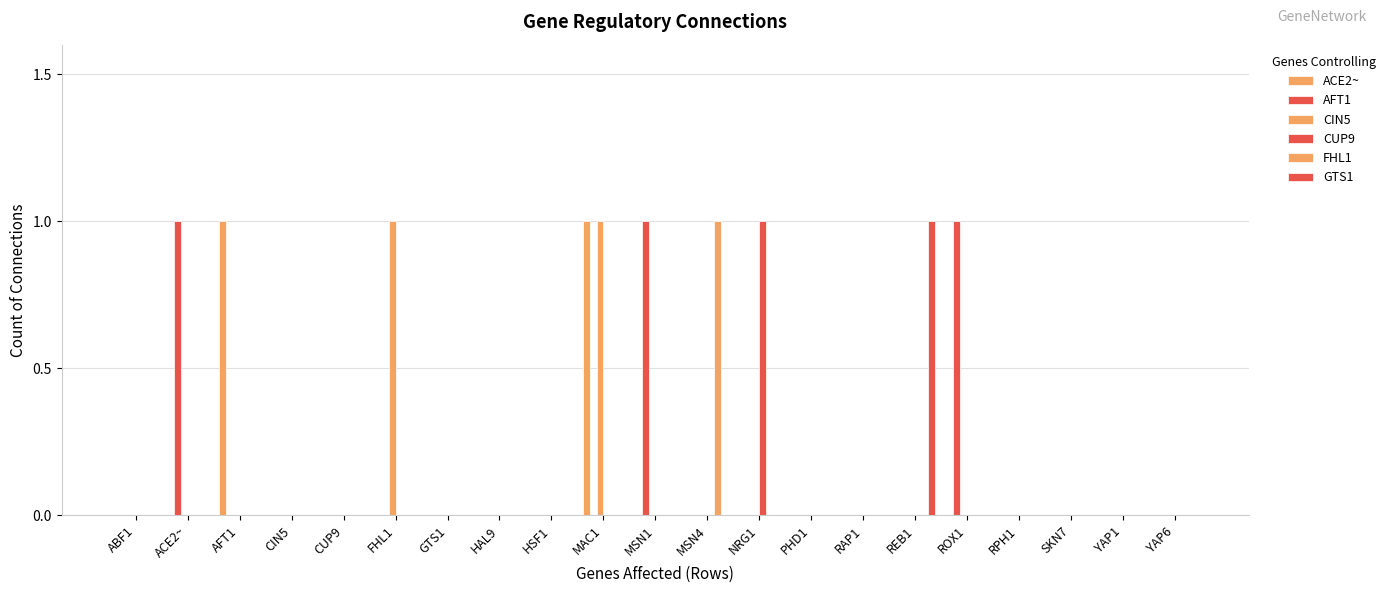

Is it true that FHL1 equals -1 at ROX1?

False